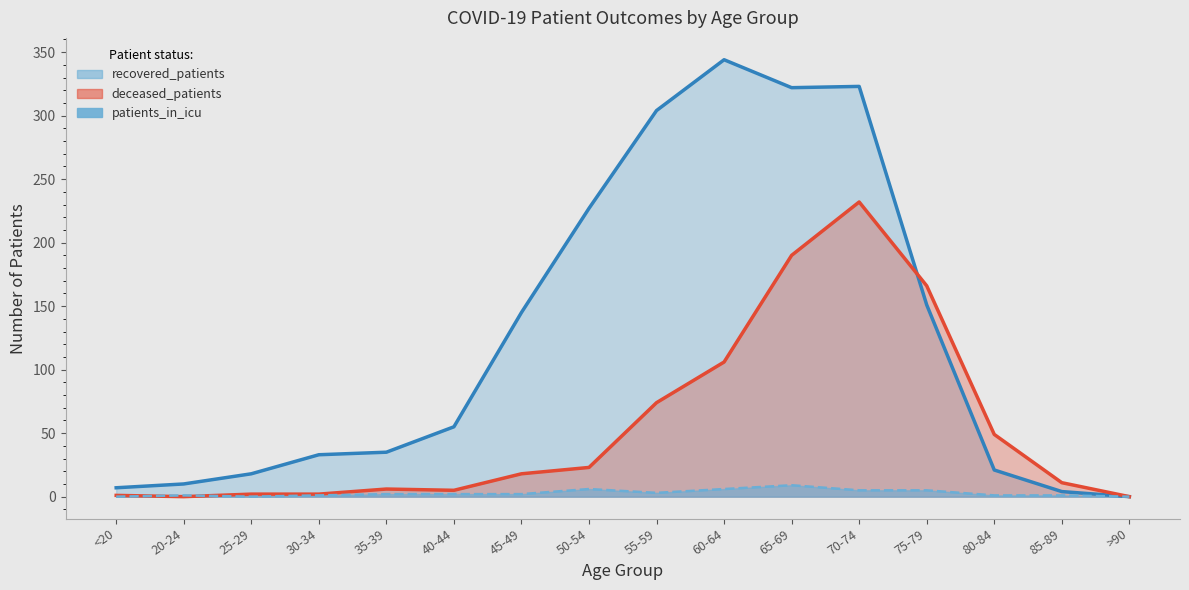

Reading left to right, list all the values displayed in this chart.

recovered_patients: 7	10	18	33	35	55	145	227	304	344	322	323	151	21	4	0
deceased_patients: 1	0	2	2	6	5	18	23	74	106	190	232	166	49	11	0
patients_in_icu: 0	1	0	1	2	2	2	6	3	6	9	5	5	1	1	0